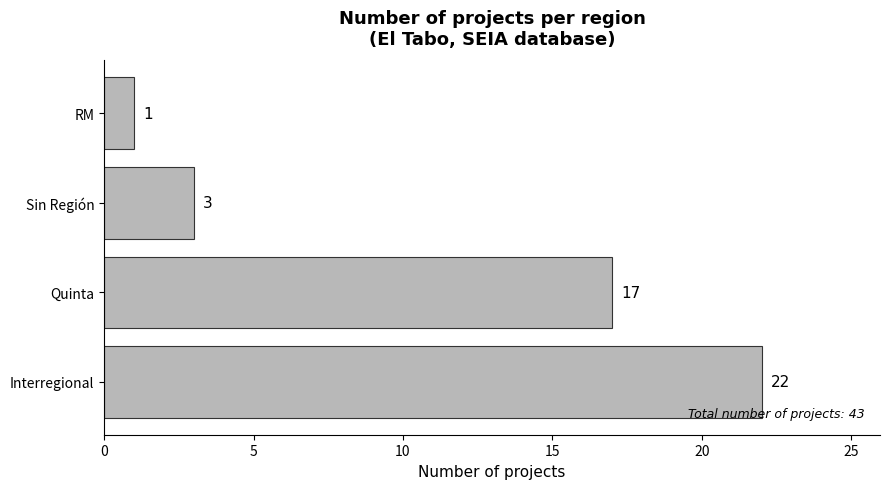

What is the smallest value displayed?

1